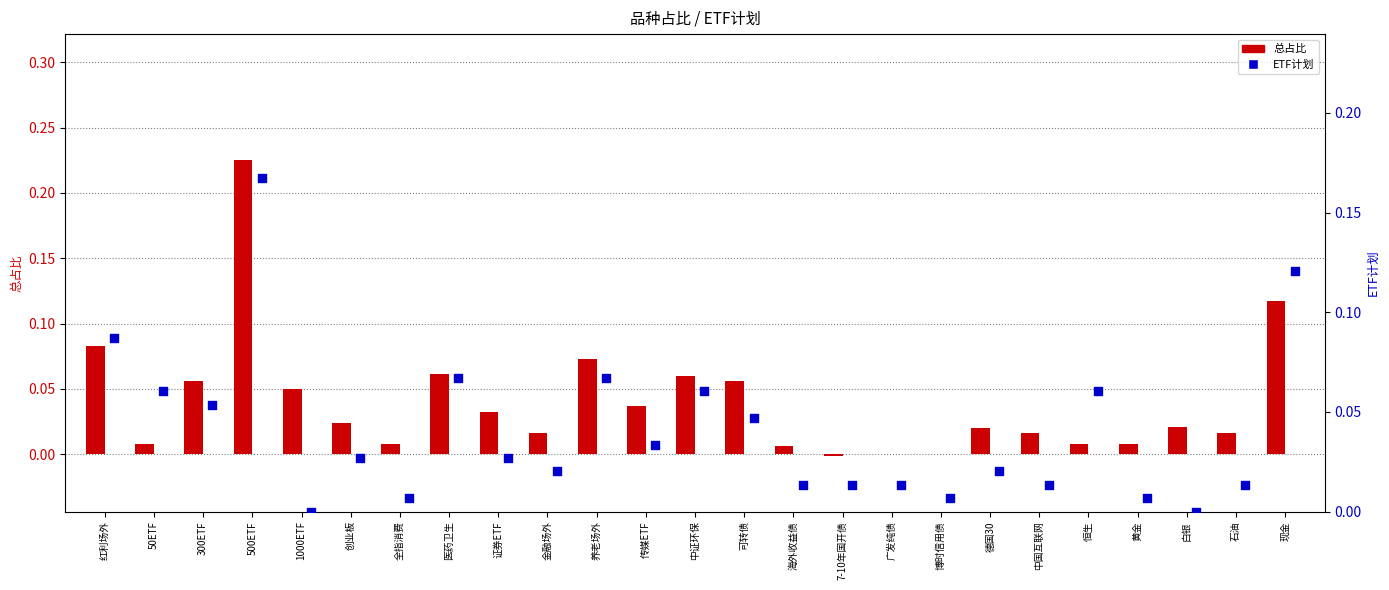

What is the total value across all series at 养老场外?

0.1